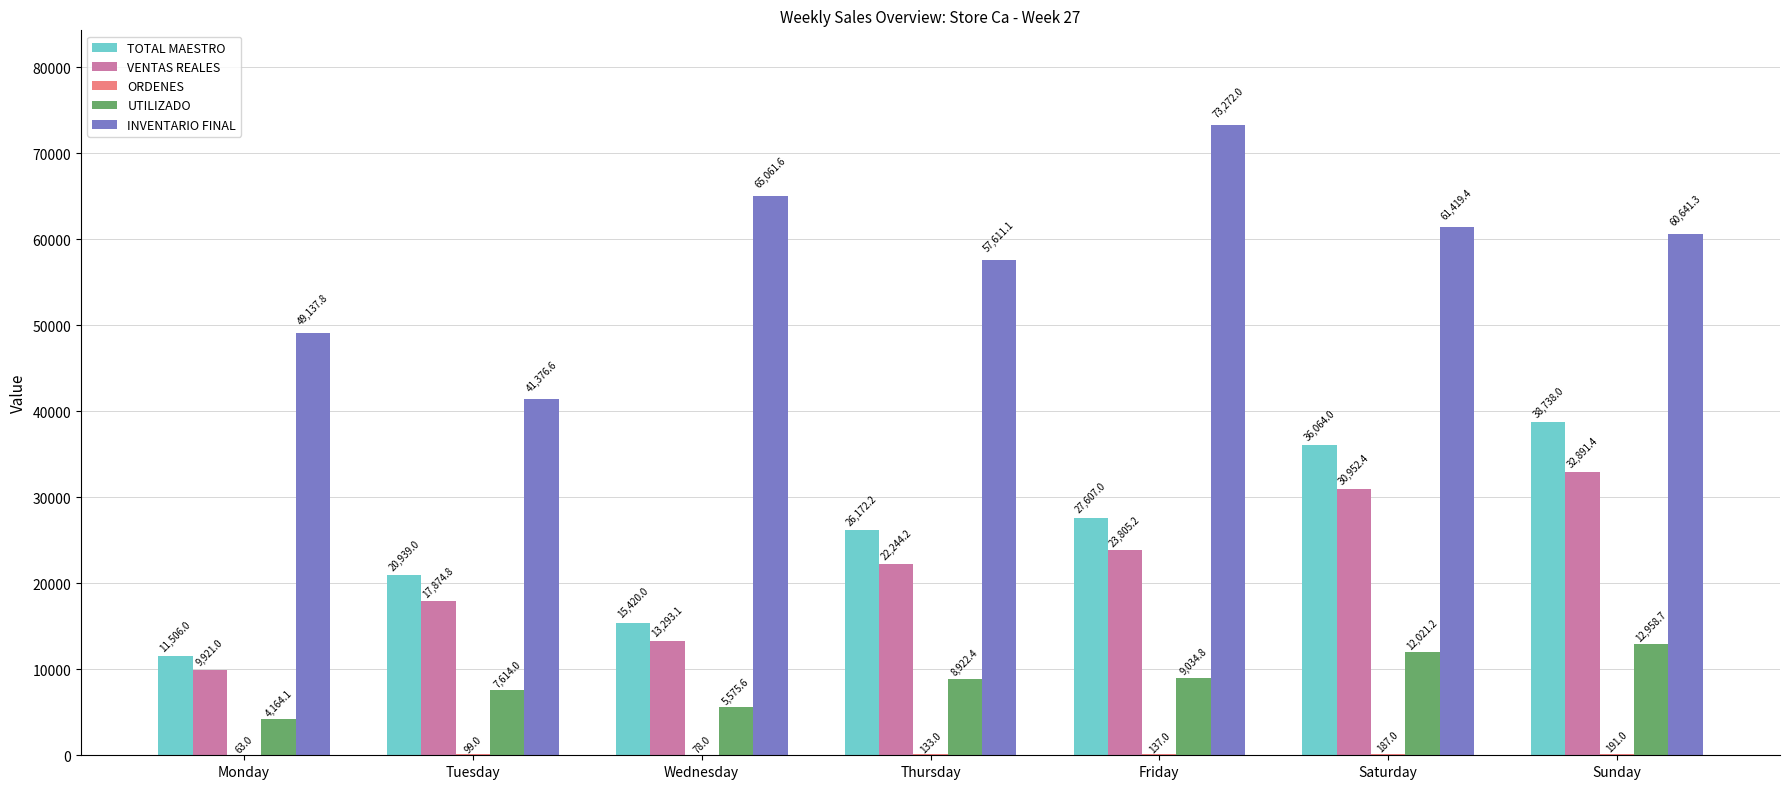

The value of UTILIZADO at Saturday is 12021.2. True or false?

True